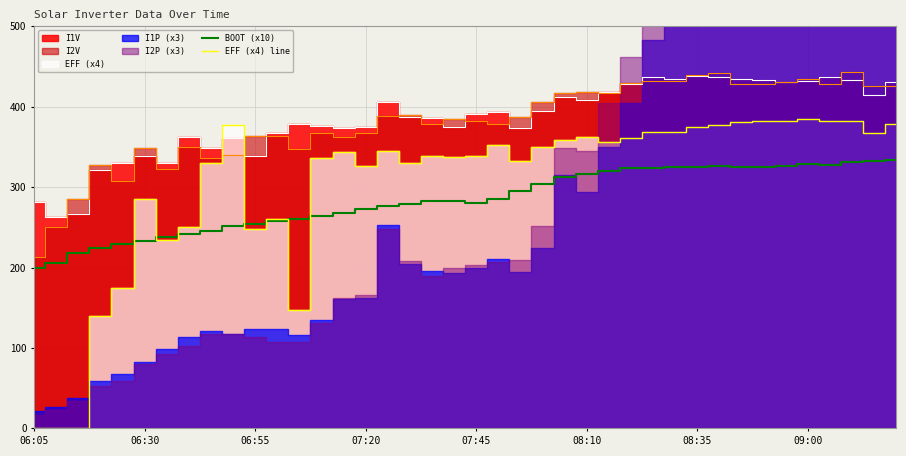

What is the maximum value for BOOT (x10)?

334.0